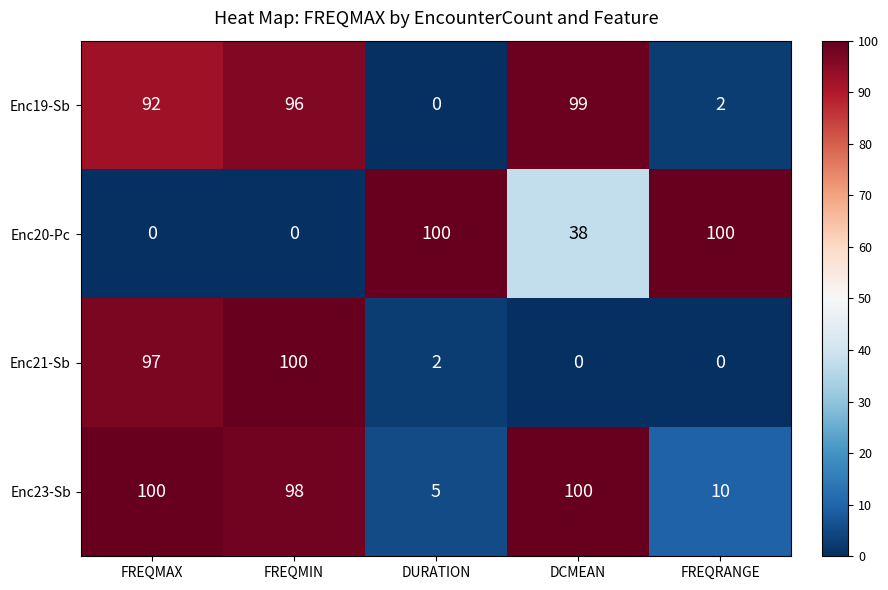

List the series in order of their overall mean, highest first.

Enc23-Sb, Enc19-Sb, Enc20-Pc, Enc21-Sb